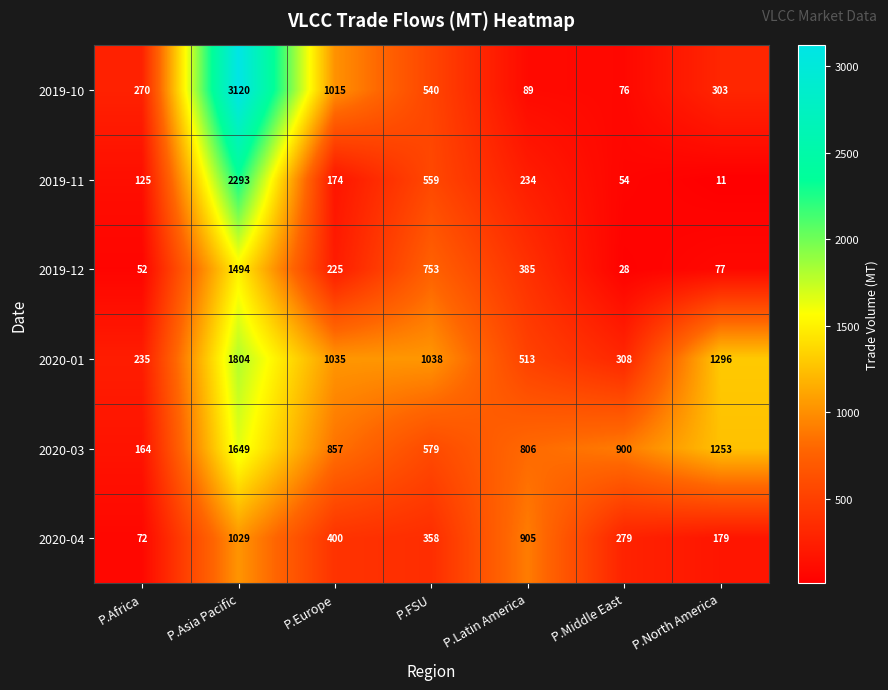

What is the average value of the 2019-11 series?

493